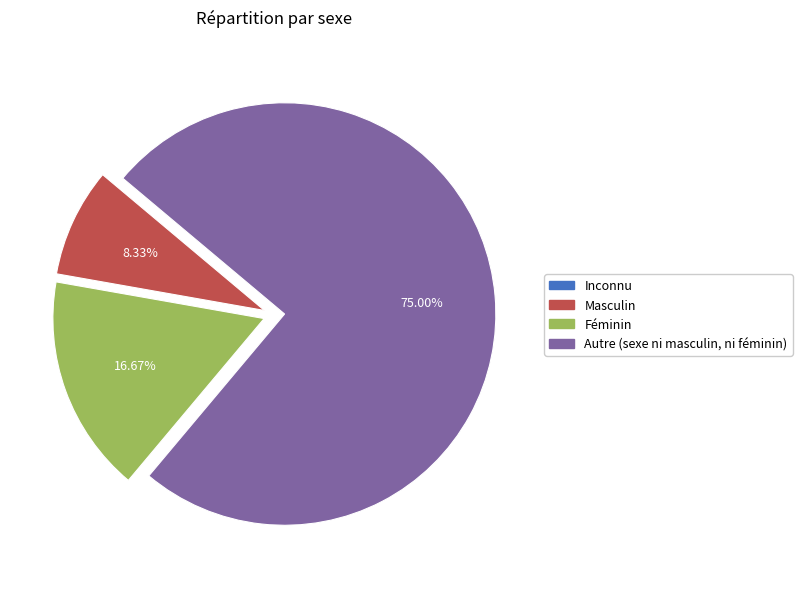

Is Masculin the majority of the pie?

No